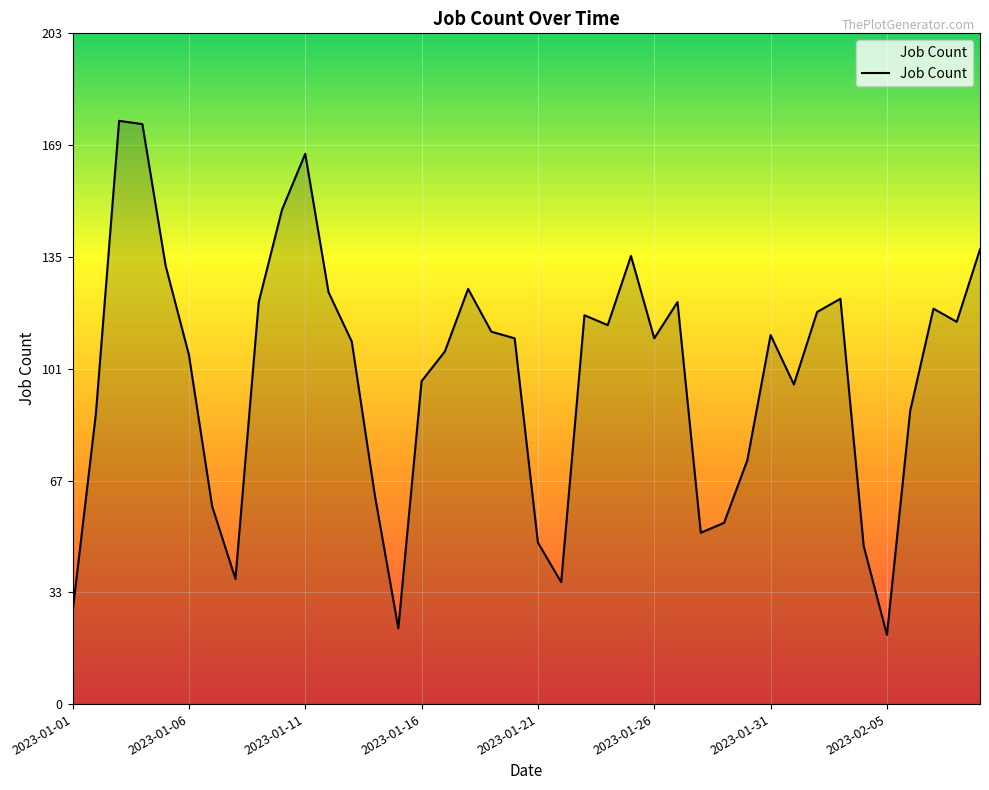

What is the greatest value displayed?

177